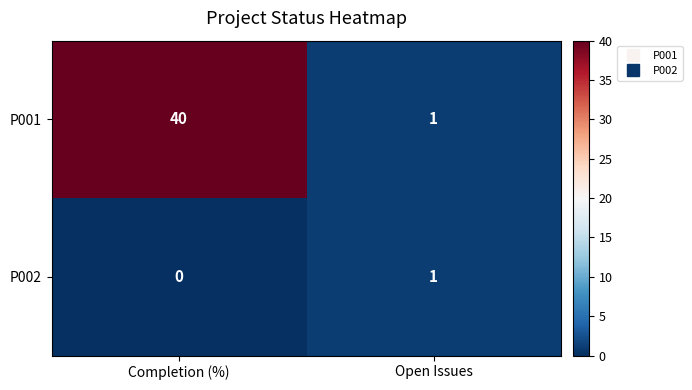

What is the spread (max minus min) of values at Completion (%)?

40